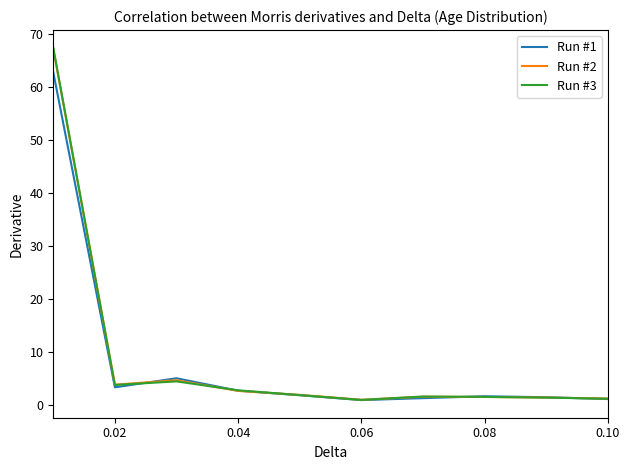

What is the maximum value for Run #2?

67.1